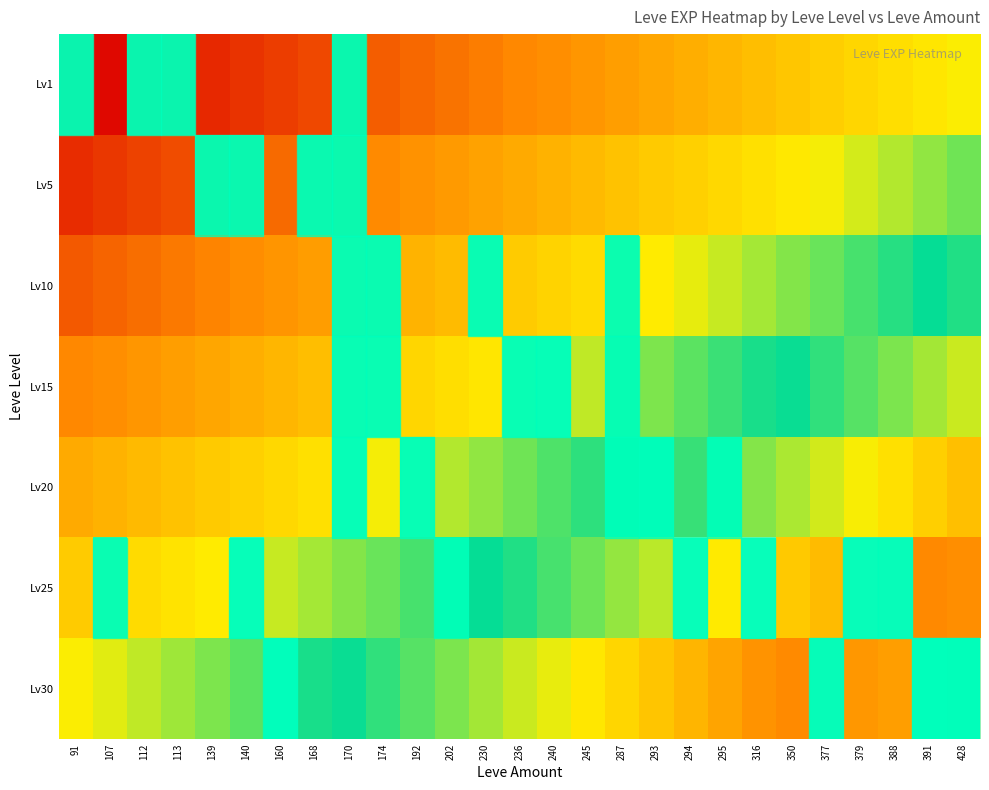

Reading right to left, transcribe all the data shown in this chart.

row_0: 428=0	391=0	388=0	379=0	377=0	350=0	316=0	295=0	294=0	293=0	287=0	245=0	240=0	236=0	230=0	202=0	192=0	174=0	170=1	168=0	160=0	140=0	139=0	113=1	112=1	107=0	91=1
row_1: 428=0	391=0	388=0	379=0	377=0	350=0	316=0	295=0	294=0	293=0	287=0	245=0	240=0	236=0	230=0	202=0	192=0	174=0	170=2	168=6	160=0	140=4	139=2	113=0	112=0	107=0	91=0
row_2: 428=0	391=0	388=0	379=0	377=0	350=0	316=0	295=0	294=0	293=0	287=3	245=0	240=0	236=0	230=13	202=0	192=0	174=9	170=9	168=0	160=0	140=0	139=0	113=0	112=0	107=0	91=0
row_3: 428=0	391=0	388=0	379=0	377=0	350=0	316=0	295=0	294=0	293=0	287=7	245=0	240=24	236=18	230=0	202=0	192=0	174=14	170=18	168=0	160=0	140=0	139=0	113=0	112=0	107=0	91=0
row_4: 428=0	391=0	388=0	379=0	377=0	350=0	316=0	295=8	294=0	293=17	287=9	245=0	240=0	236=0	230=0	202=0	192=16	174=0	170=28	168=0	160=0	140=0	139=0	113=0	112=0	107=0	91=0
row_5: 428=0	391=0	388=36	379=36	377=0	350=0	316=47	295=0	294=39	293=0	287=0	245=0	240=0	236=0	230=0	202=8	192=0	174=0	170=0	168=0	160=0	140=36	139=0	113=0	112=0	107=12	91=0
row_6: 428=62	391=64	388=0	379=0	377=31	350=0	316=0	295=0	294=0	293=0	287=0	245=0	240=0	236=0	230=0	202=0	192=0	174=0	170=0	168=0	160=31	140=0	139=0	113=0	112=0	107=0	91=0